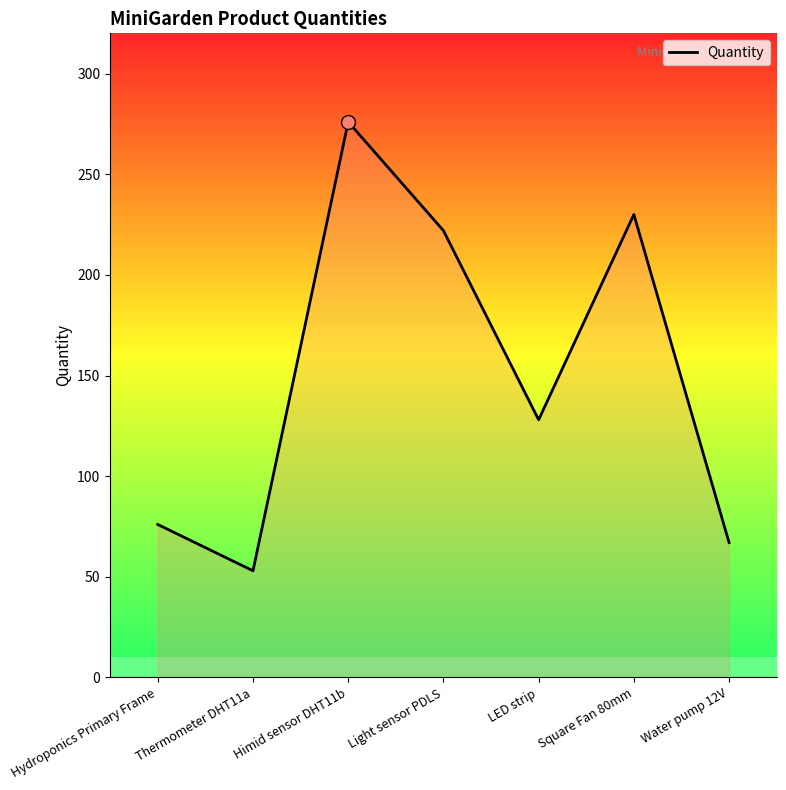

What is the greatest value displayed?

276